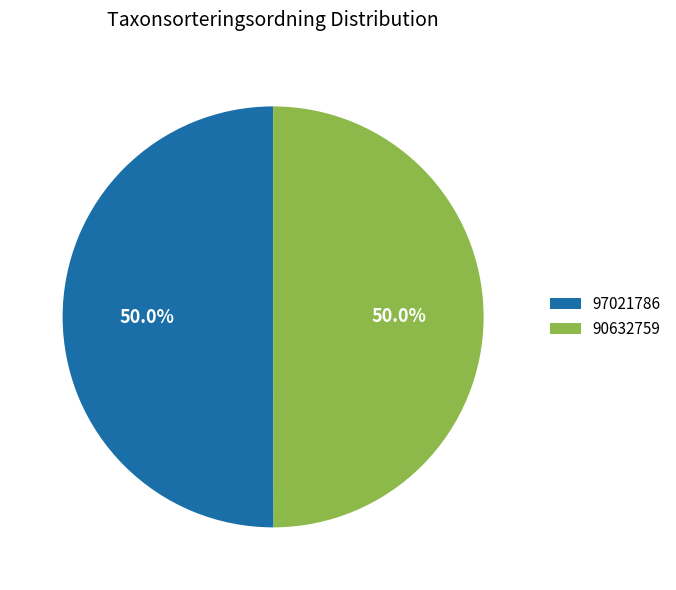

Approximately how many times larger is the value at 97021786 compared to 90632759?

1.0